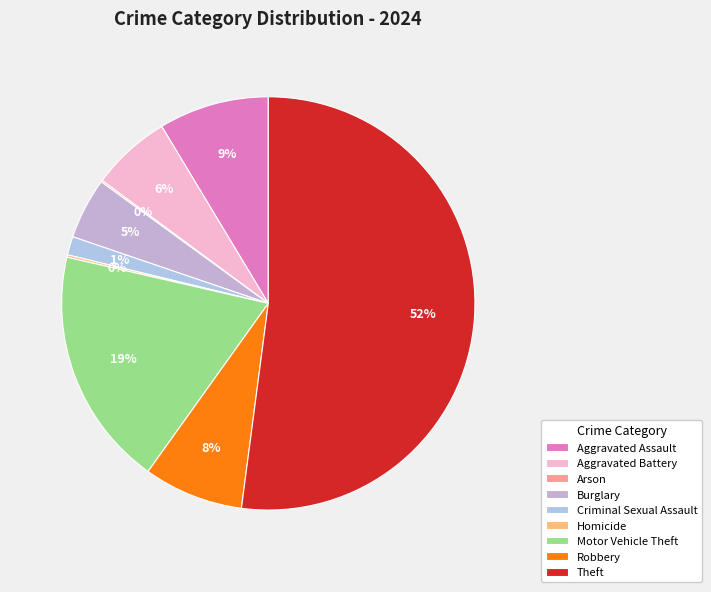

Is it true that Motor Vehicle Theft is 32% of the pie?

False